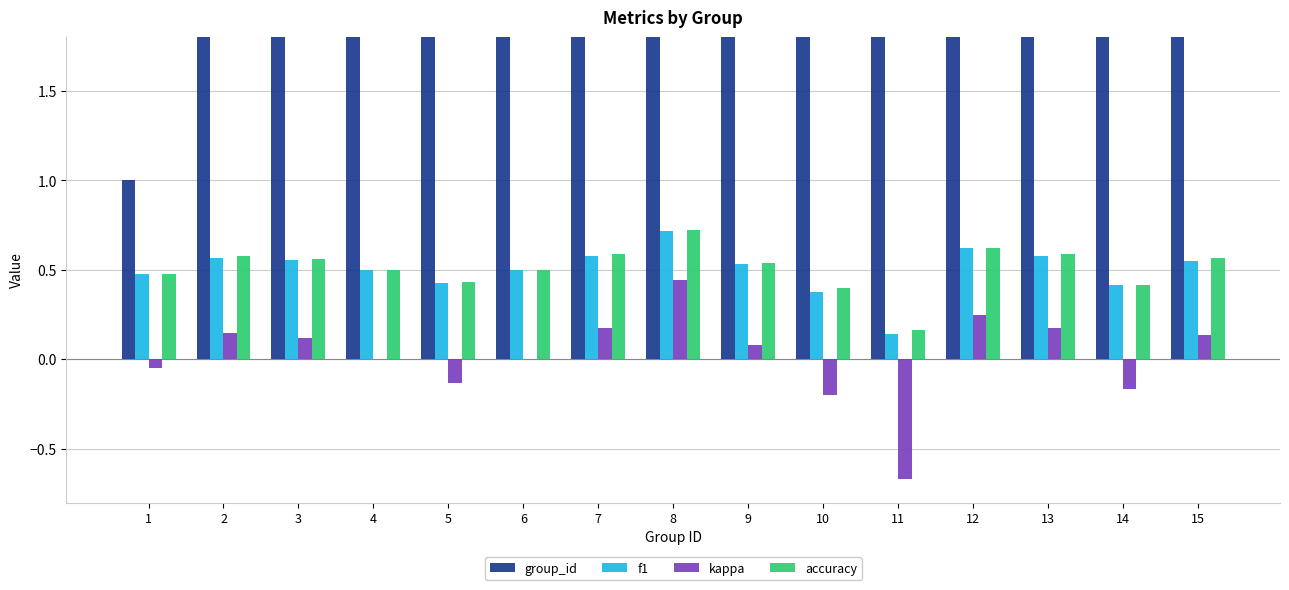

What is the spread (max minus min) of values at 7?

6.8